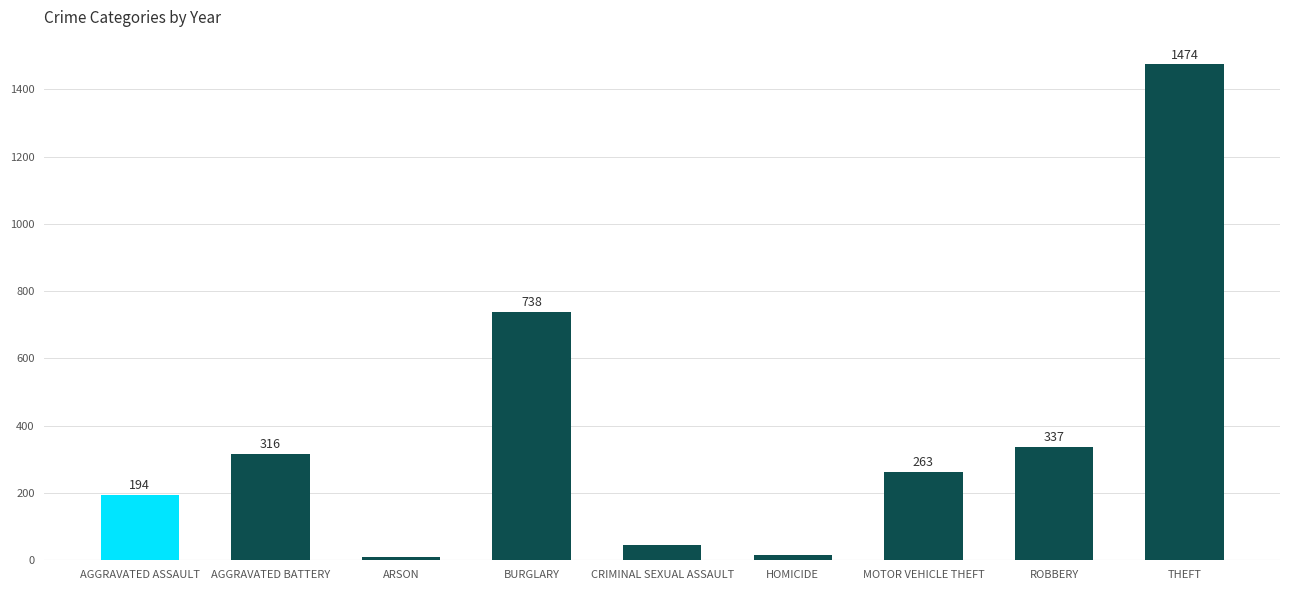

What is the sum of the values at HOMICIDE and MOTOR VEHICLE THEFT?

278